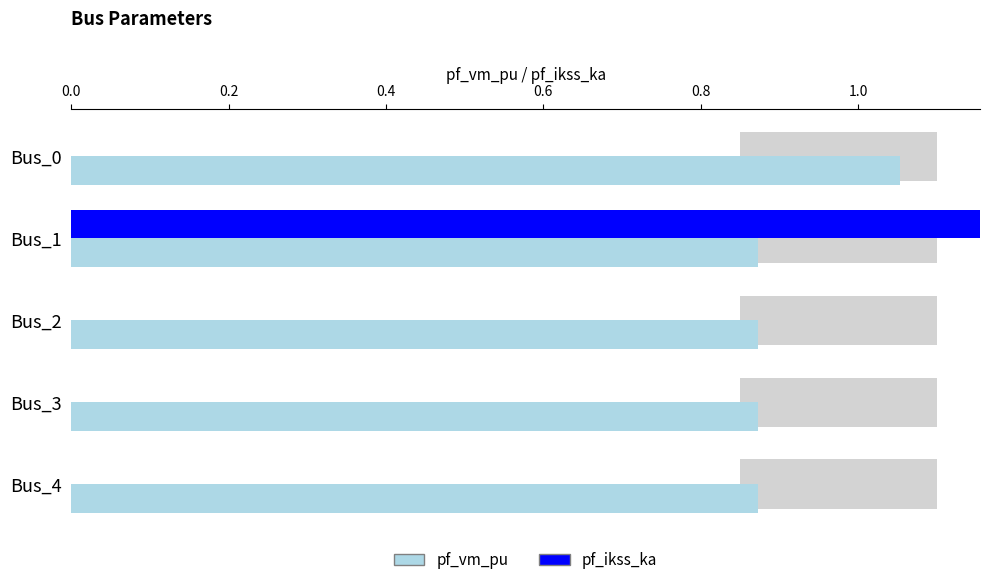

Which series has the largest total across all categories?

pf_vm_pu